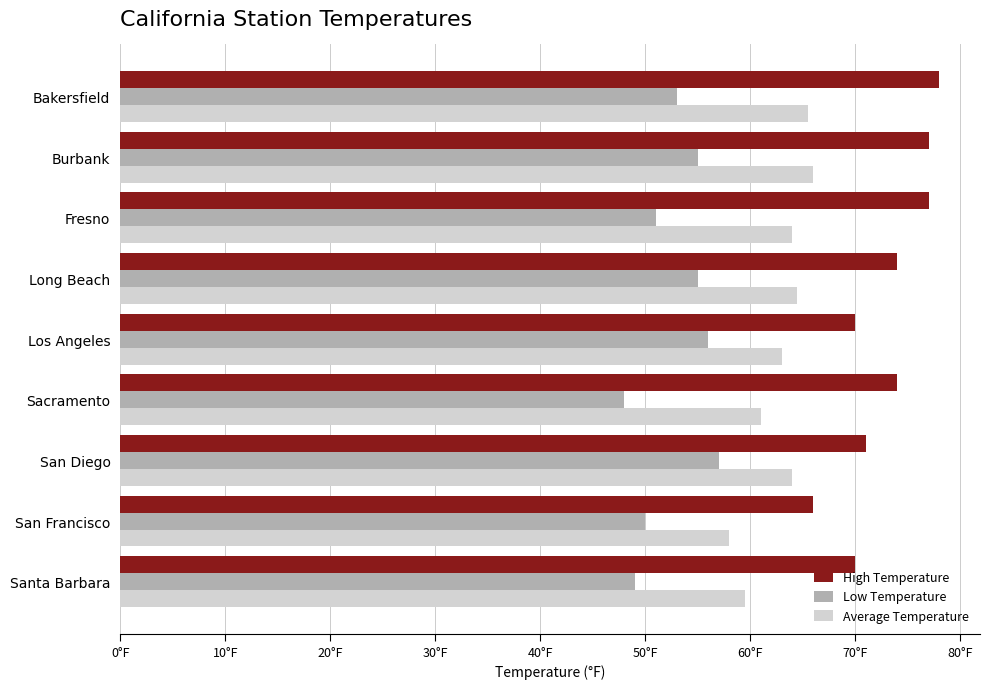

What are all the series names shown in the legend?

High Temperature, Low Temperature, Average Temperature